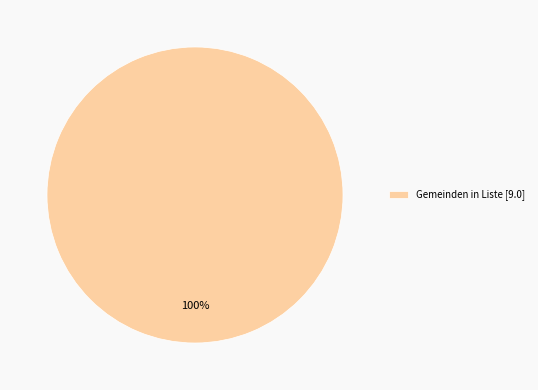

Is there any slice that represents more than half of the pie?

Yes